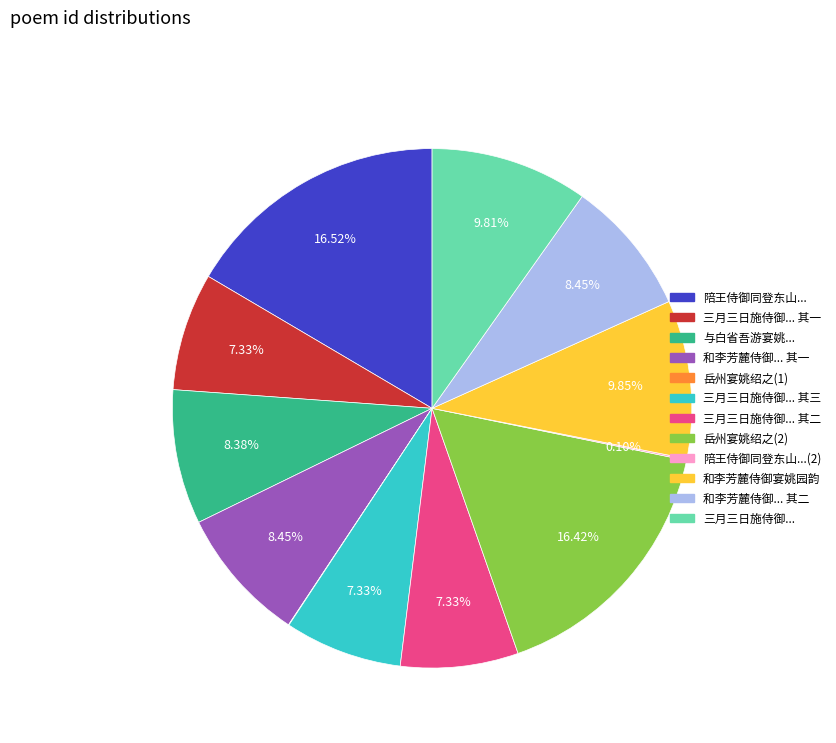

Does any single category account for the majority?

No